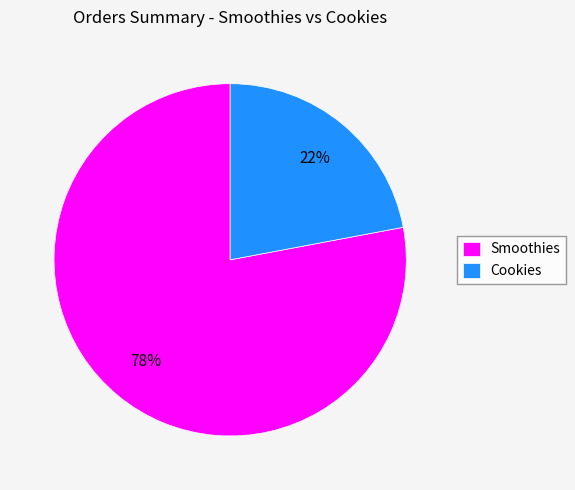

What percentage is the Smoothies slice, to the nearest percent?

78%